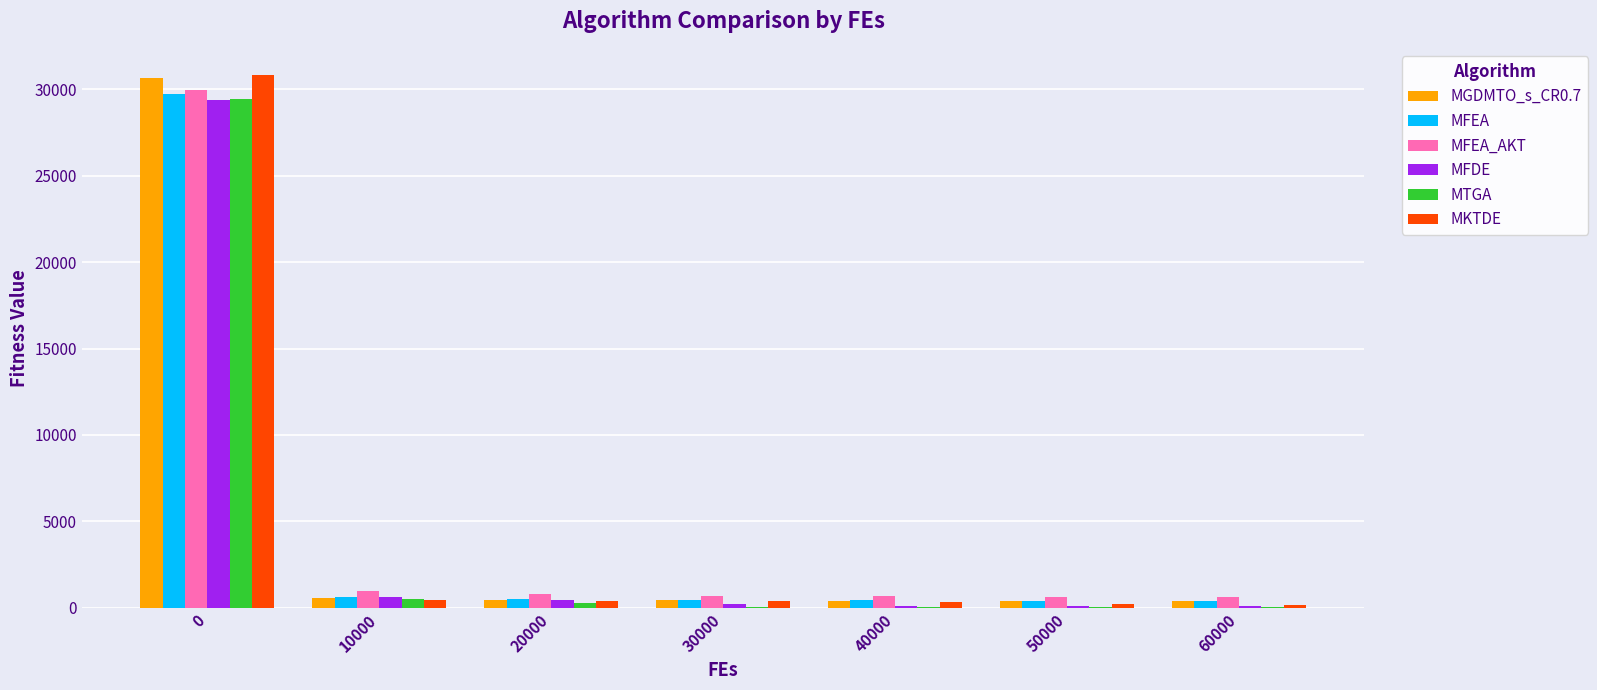

What is the average value of the MKTDE series?

4667.3